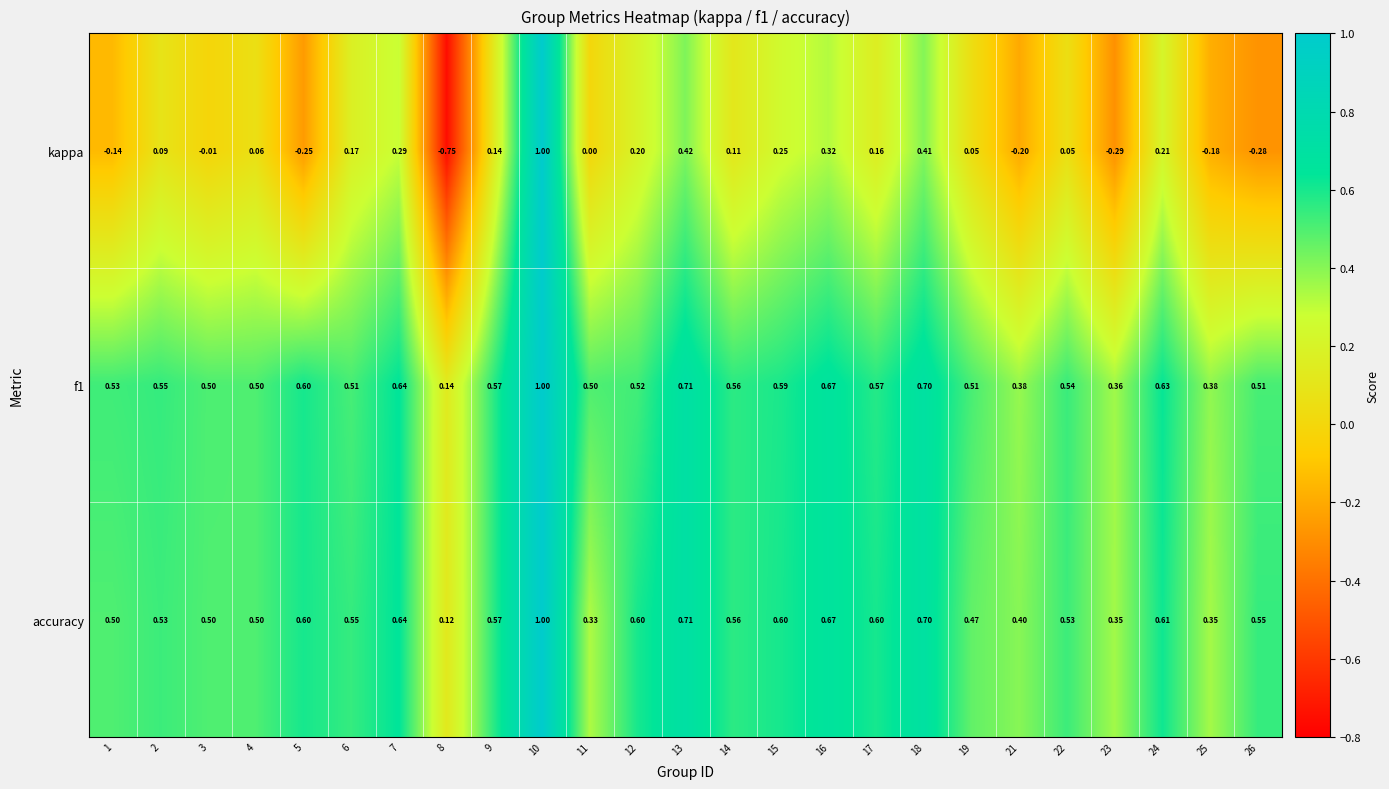

At how many categories does at least one series exceed 0?

25